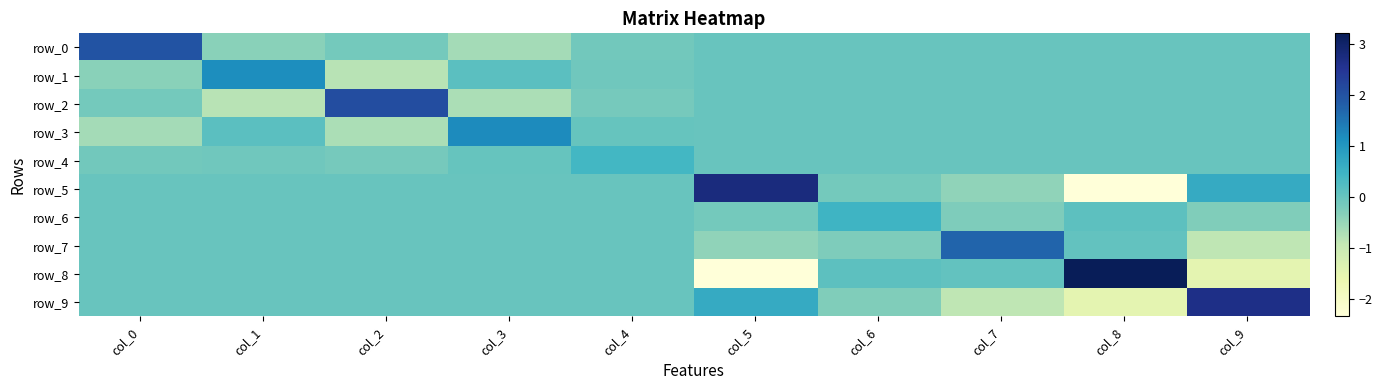

What is the highest value of the row_2 series?

2.1